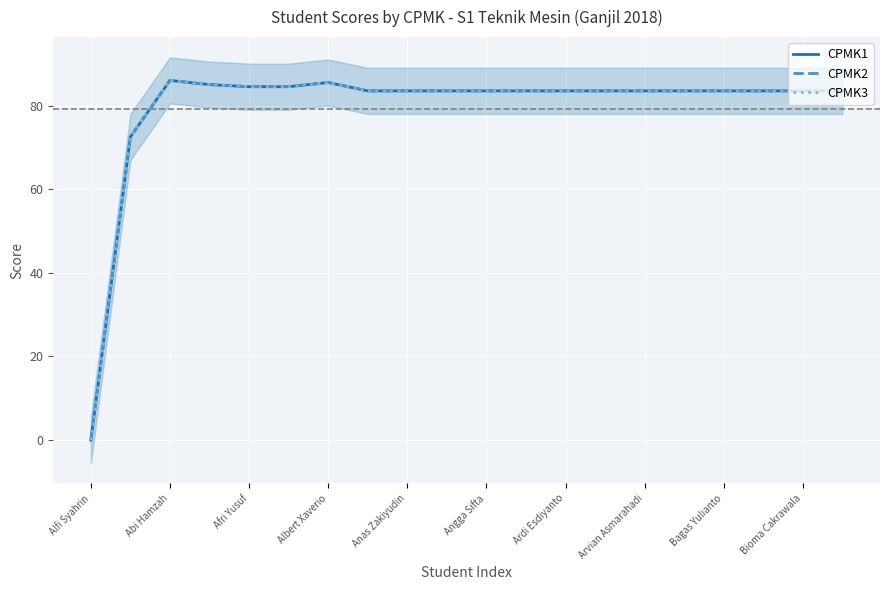

How many values in CPMK1 are above zero?

19